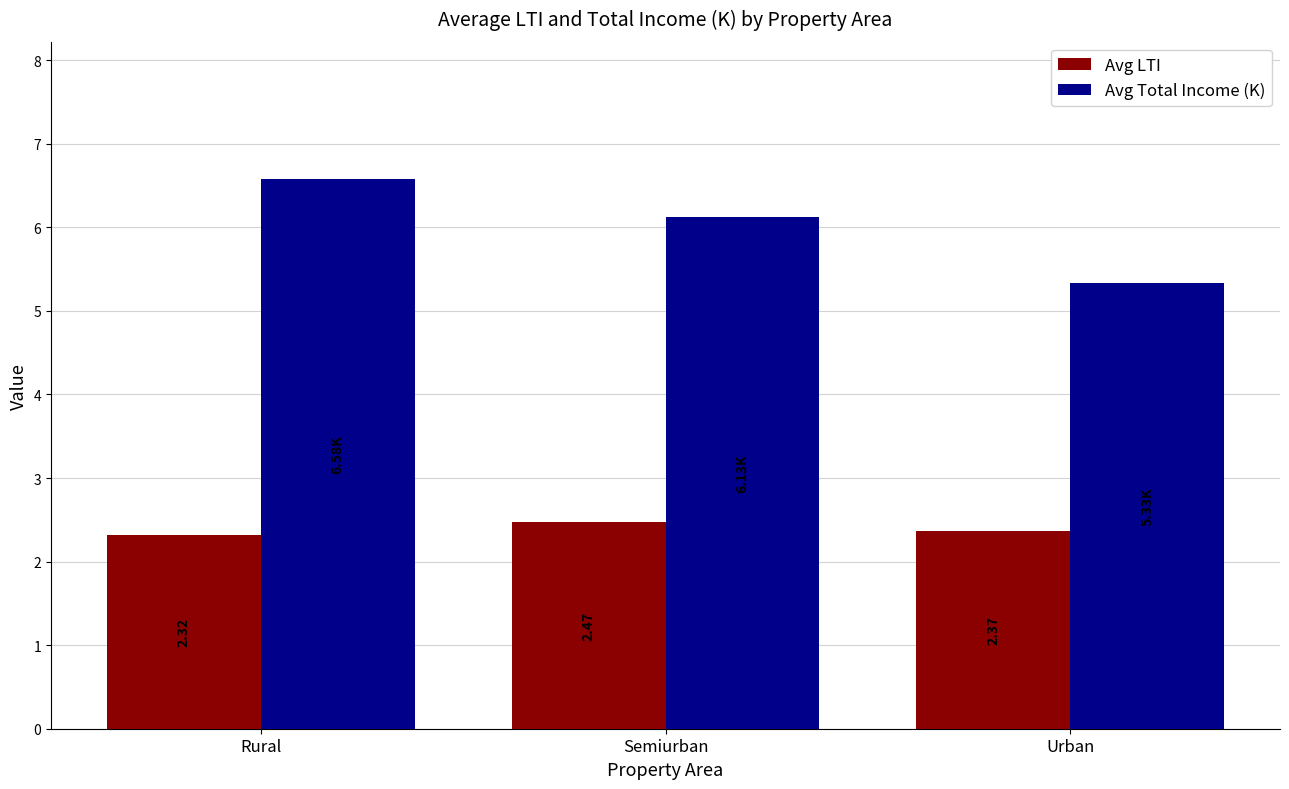

Which series has the widest spread of values?

Avg Total Income (K)